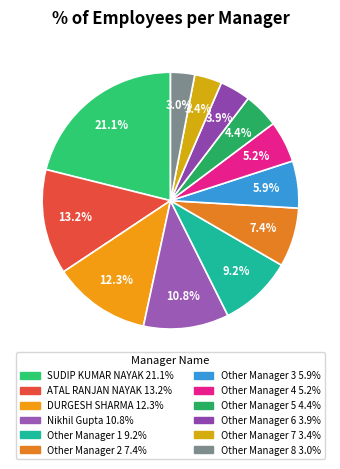

Is the sum of Other Manager 1 and Other Manager 7 greater than half?

No